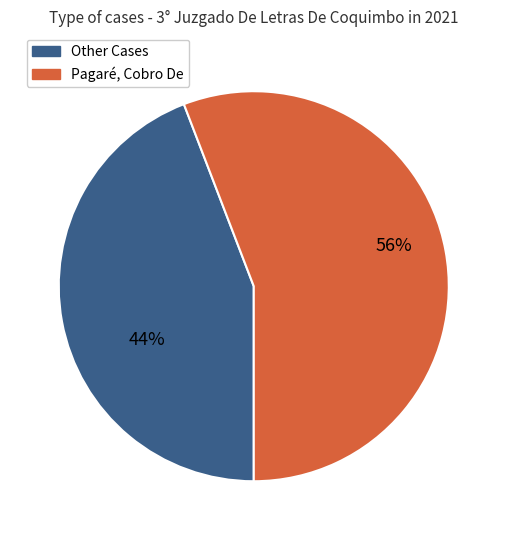

To the nearest percent, what is the average slice percentage?

50%